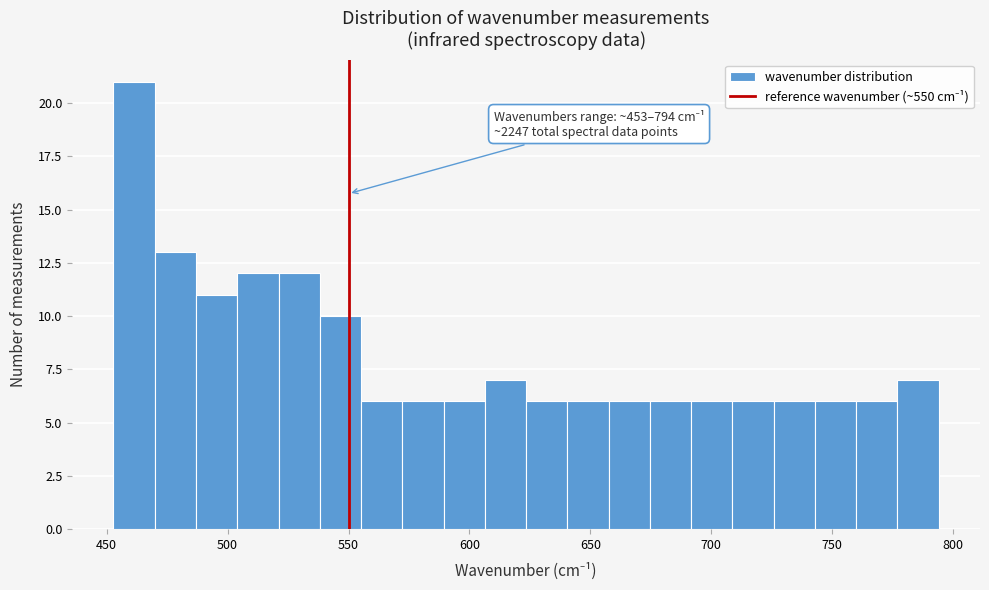

Around what value on the x-axis is the tallest bar? Give the approximate position of its centre, as read against the axis.

460